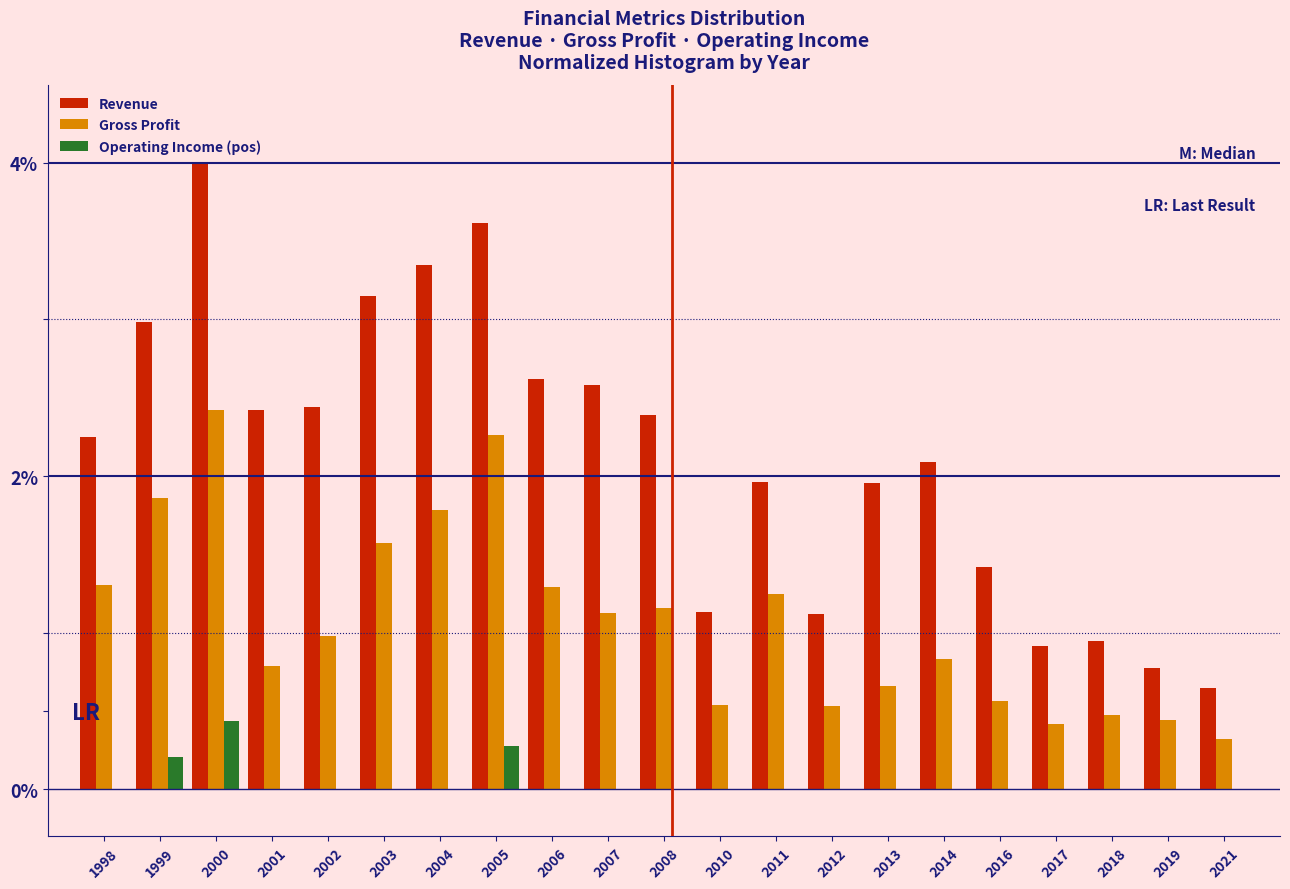

The Gross Profit series shows 0.2 at 2010. True or false?

False